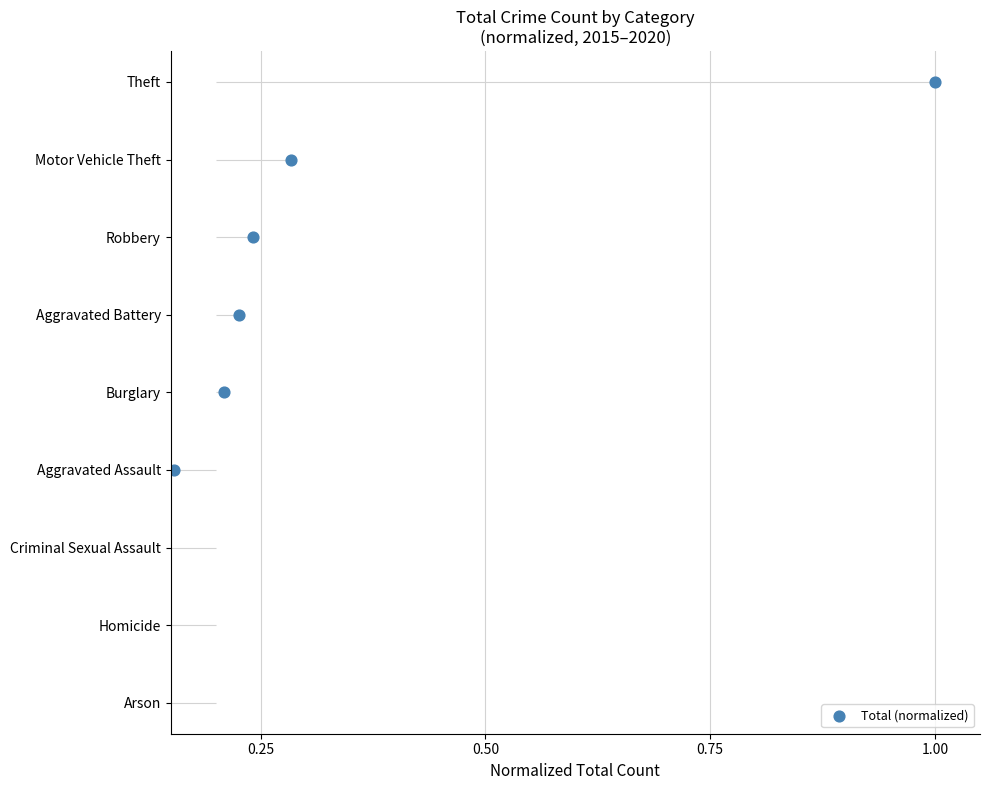

Which has a higher value, 0.75 or 1.00?

1.00